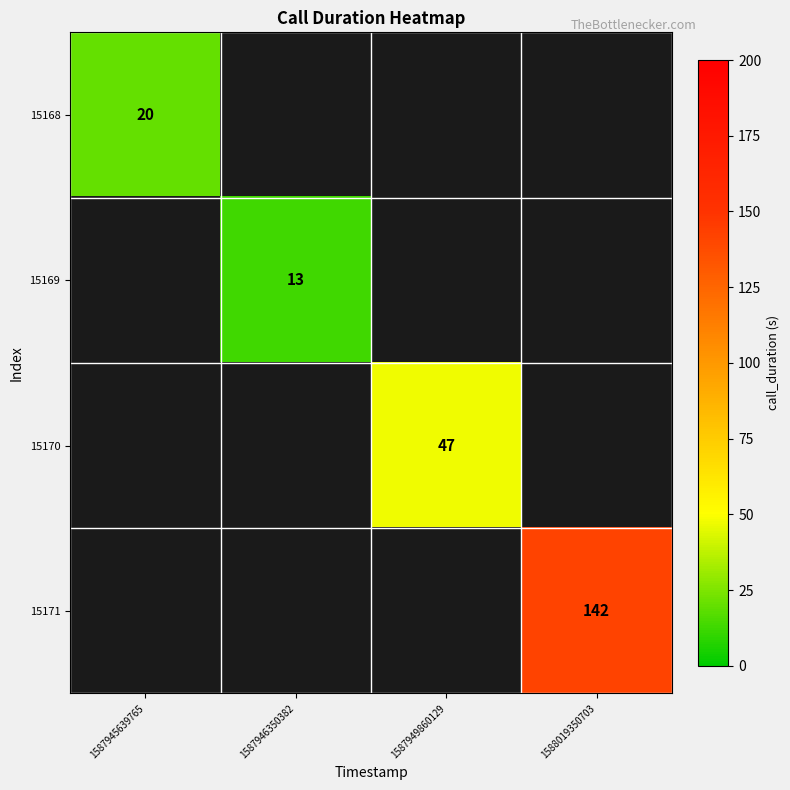

True or false: 15170 has a value of 47 at 1587949860129.

True